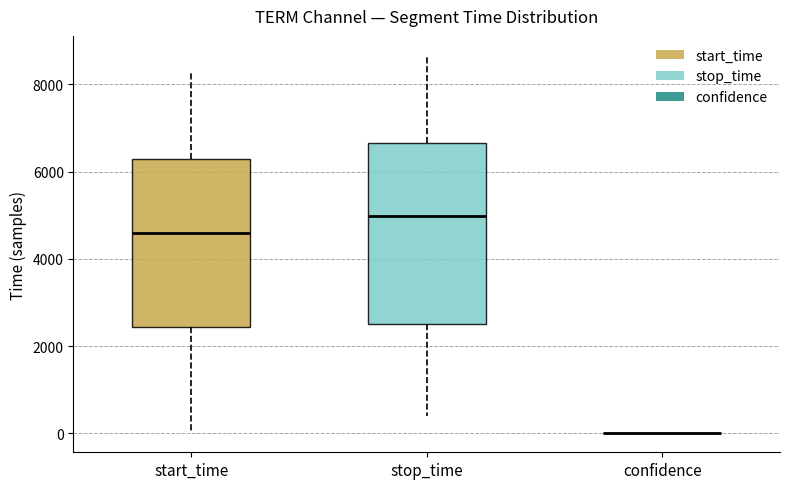

Reading left to right, transcribe this box plot: for each box, give where its median line is, the range the box spans, and where its two whiskers end, as read against the y-axis. The values are not printed on the chart, so give them approximately, as read against the axis.

start_time: median 4600, box 2400 to 6200, whiskers 0 to 8200
stop_time: median 5000, box 2600 to 6600, whiskers 400 to 8600
confidence: box collapsed to a line at 0, whiskers 0 to 0